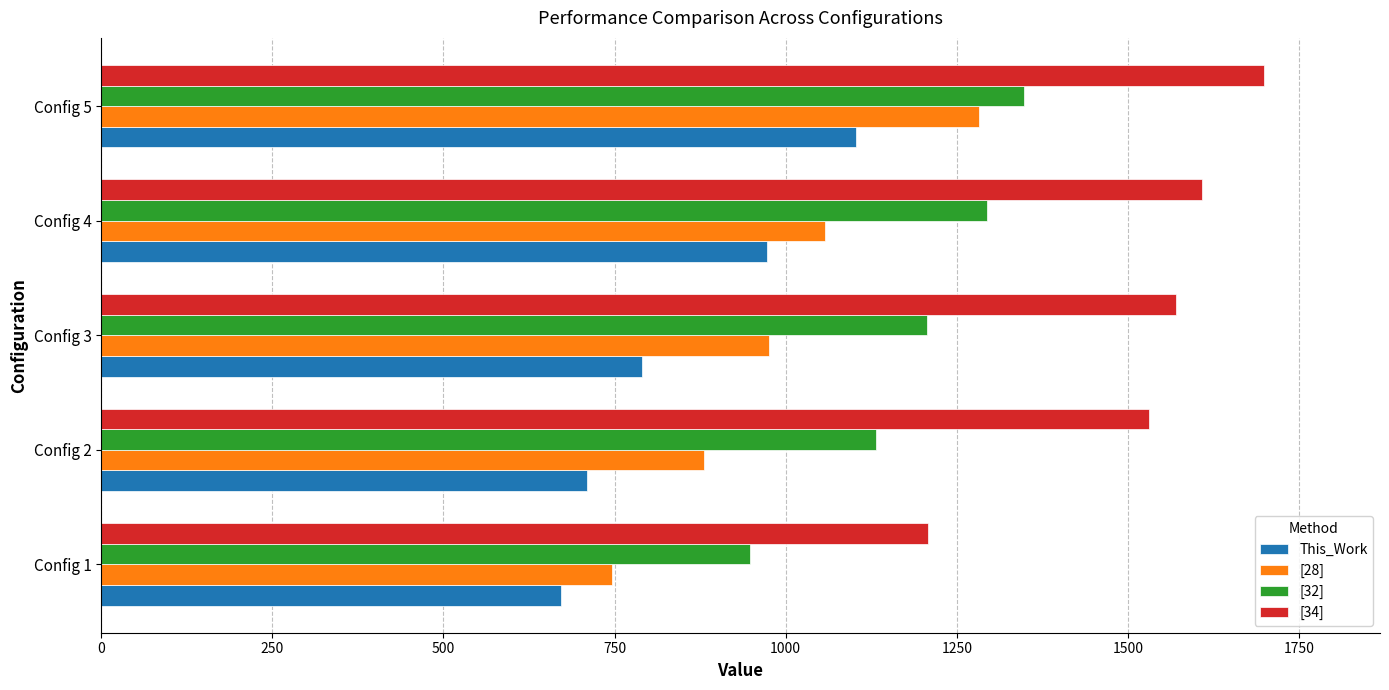

Rank the series by their average value, from lowest to highest.

This_Work, [28], [32], [34]